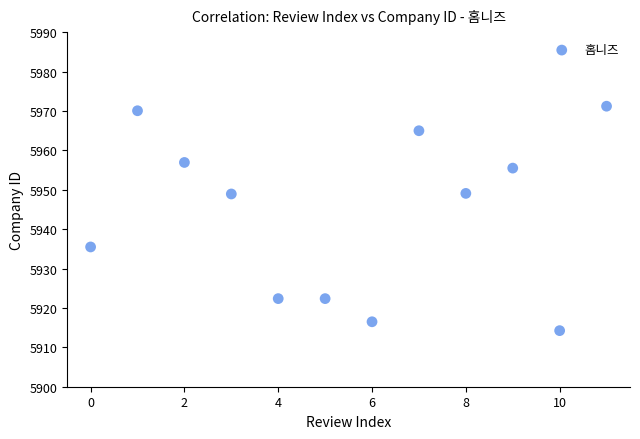

What is the average Y value?

5944.0